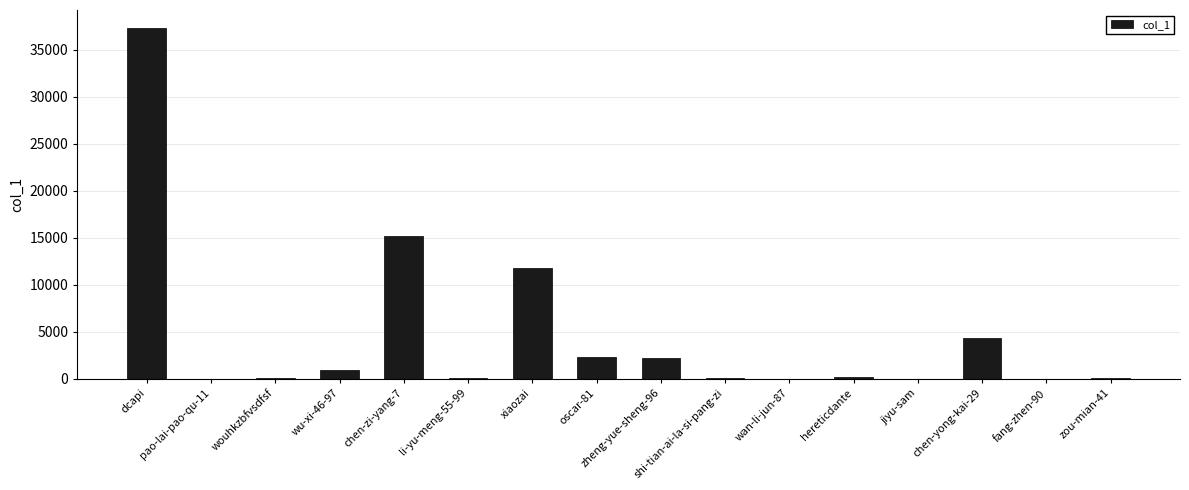

What is the sum of all values?

74698